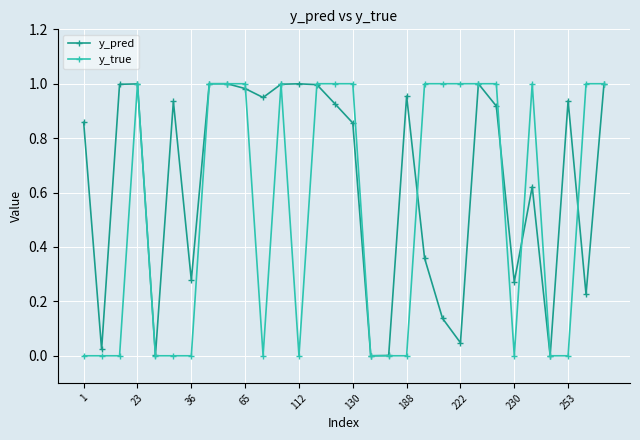

Which series has the largest total across all categories?

y_pred